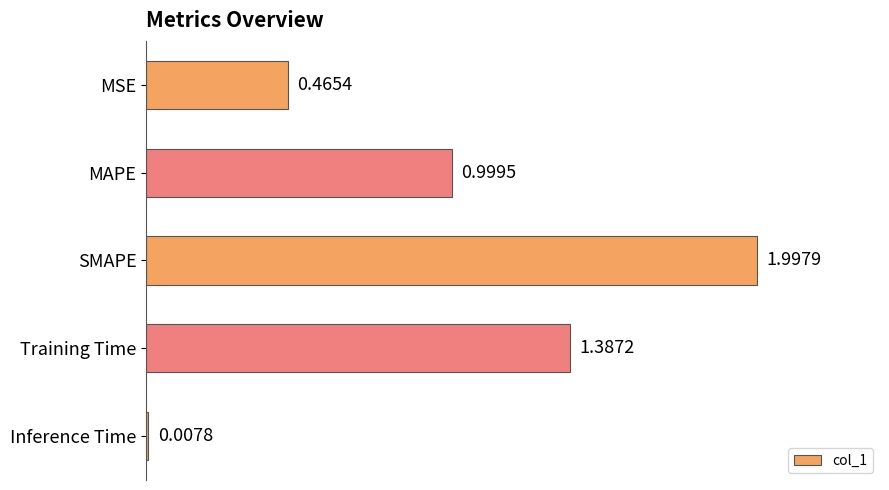

At which label is the value closest to 1?

MAPE